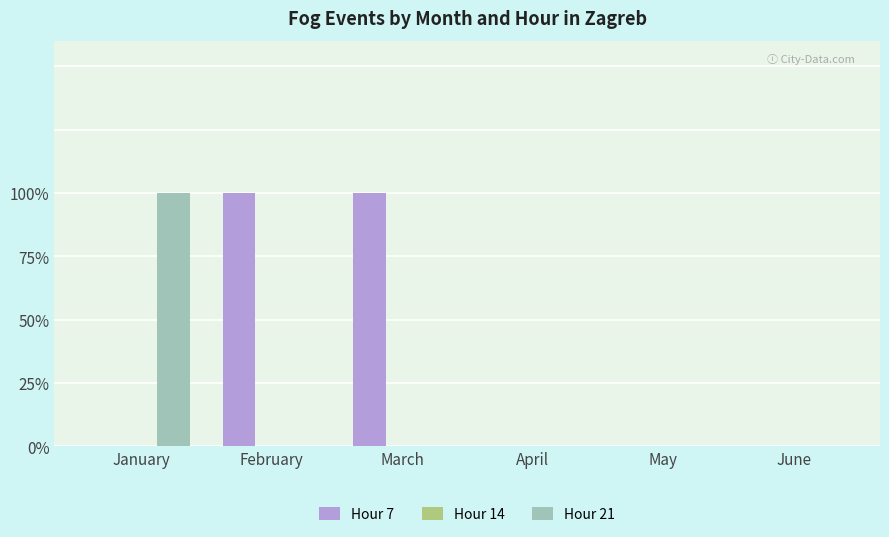

Are the bars horizontal?

No